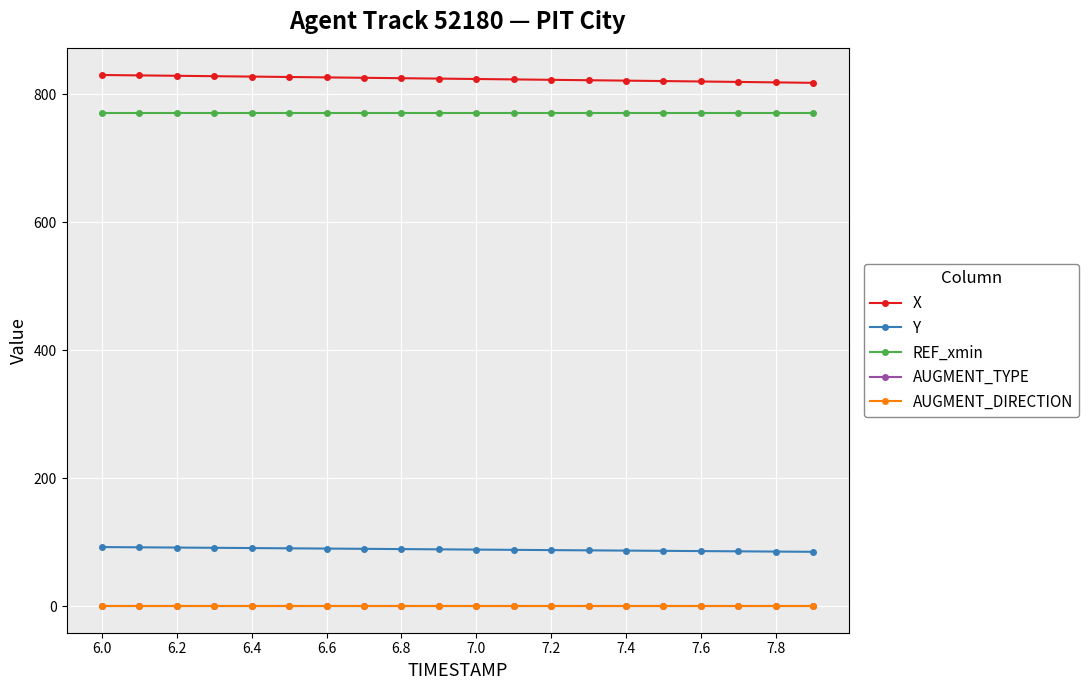

True or false: Y and AUGMENT_TYPE intersect in this chart.

False